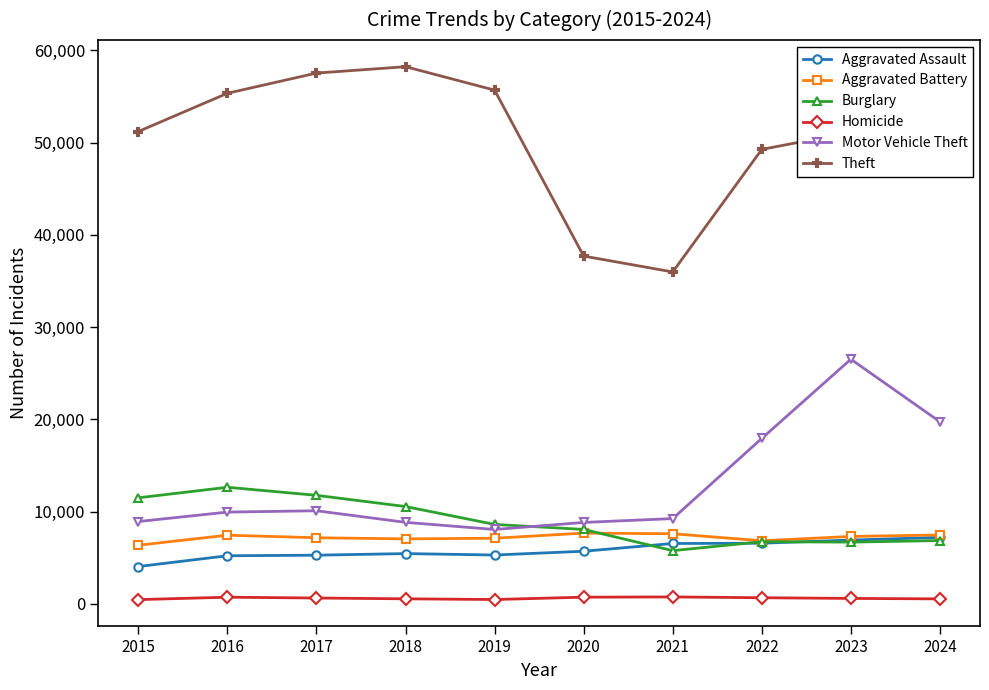

What is the value of the Motor Vehicle Theft point at the 5th from the left?

8053